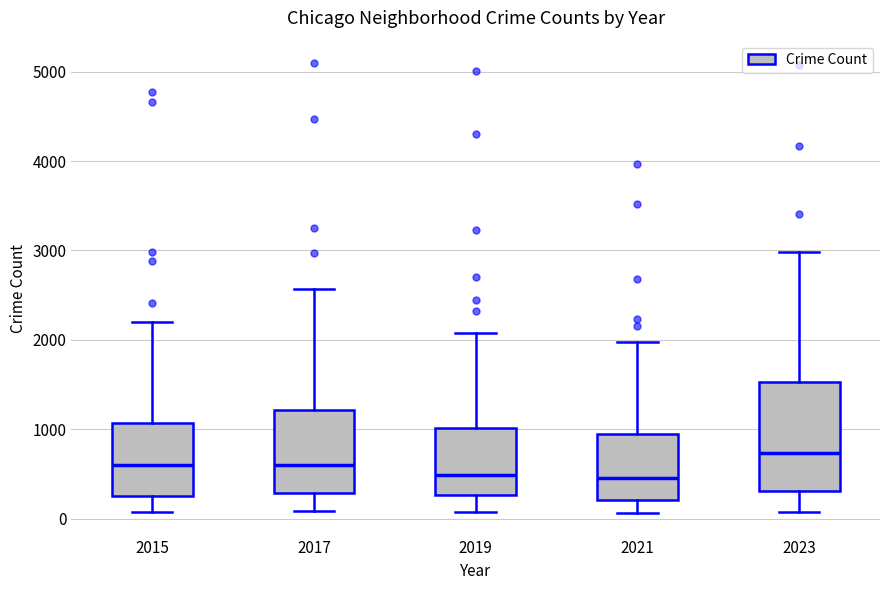

Comparing the boxes themselves (not the whiskers), which one is the tallest?

2023